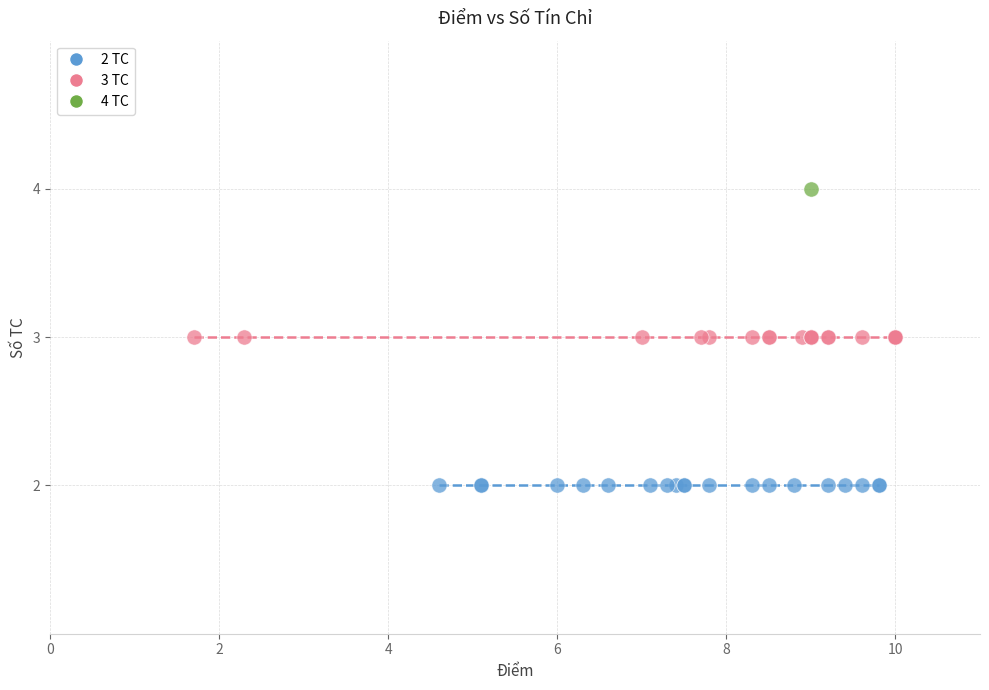

Which series reaches the maximum Y coordinate?

4 TC